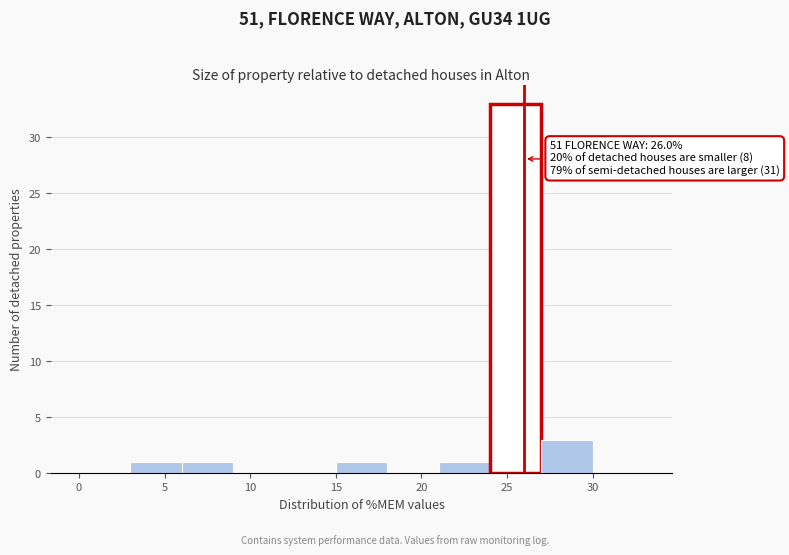

Over which range of the x-axis is the bar tallest?

24 to 27